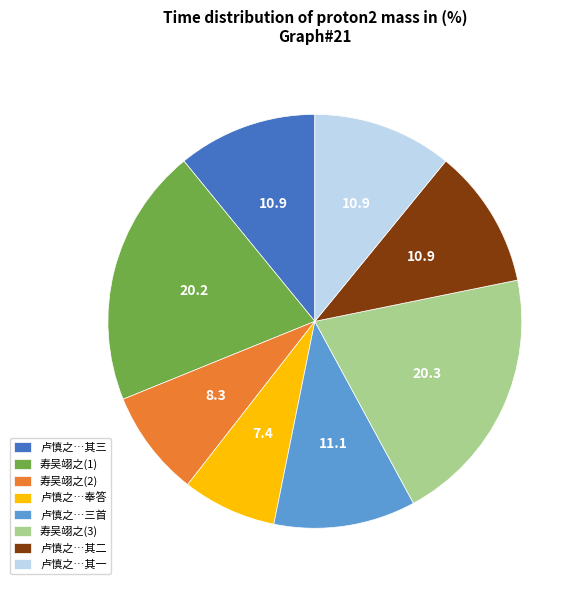

Does 卢慎之…其三 represent more than half of the total?

No